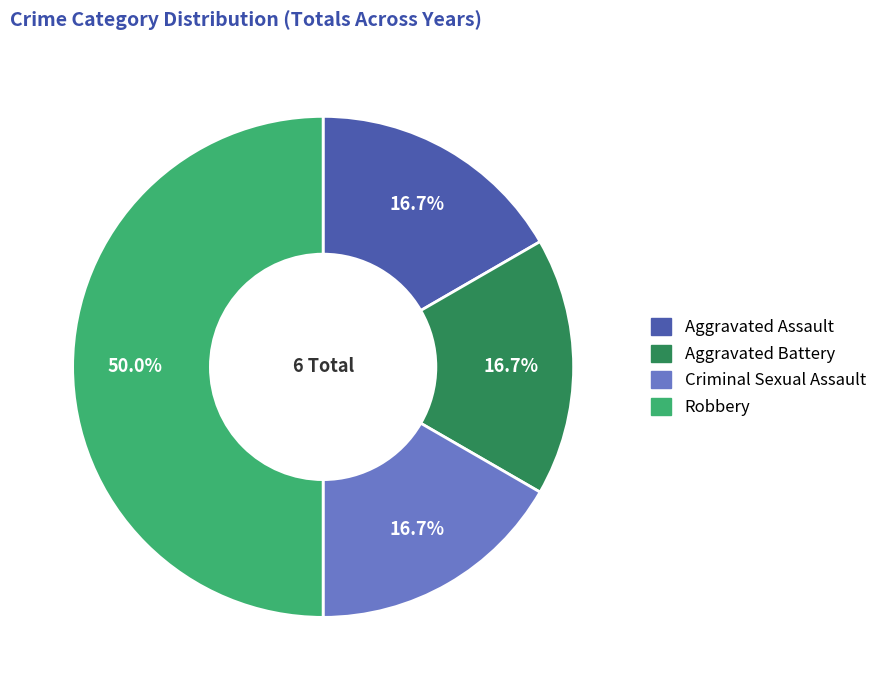

What percentage is the Criminal Sexual Assault slice, to the nearest percent?

17%